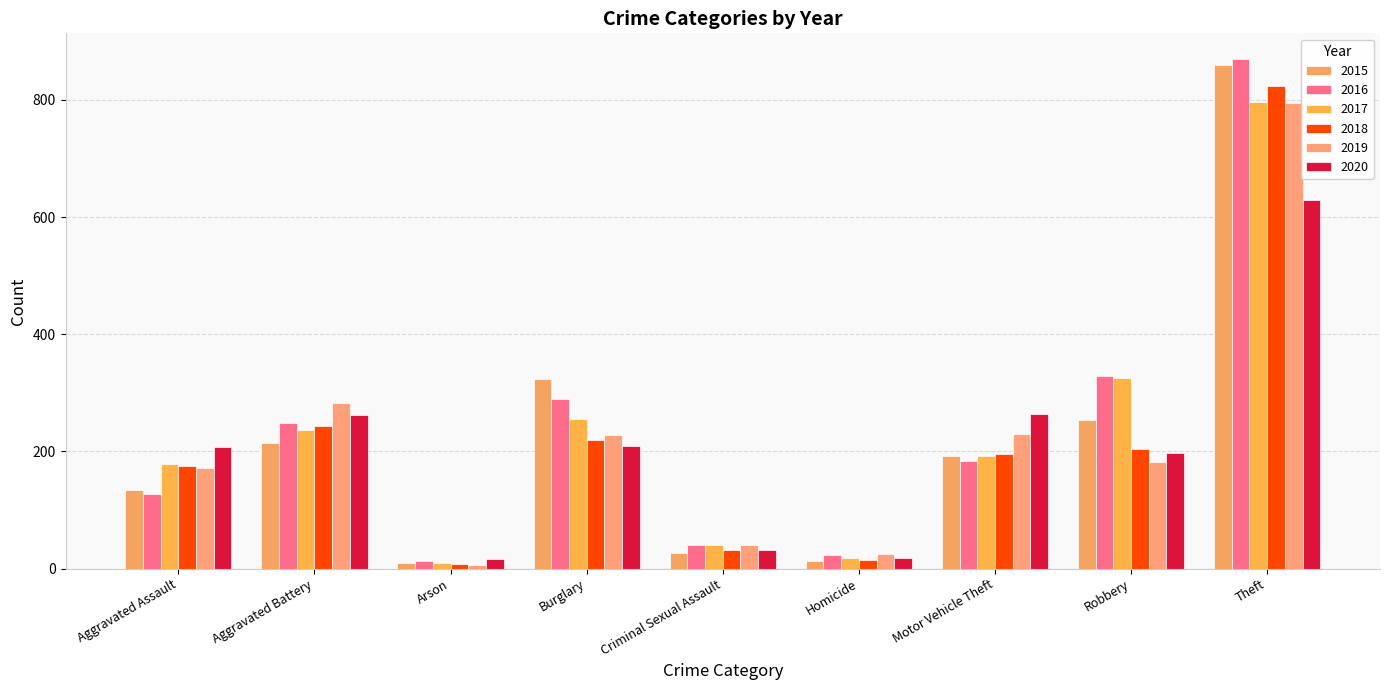

Between Aggravated Assault and Robbery, which series saw the biggest shift?

2016